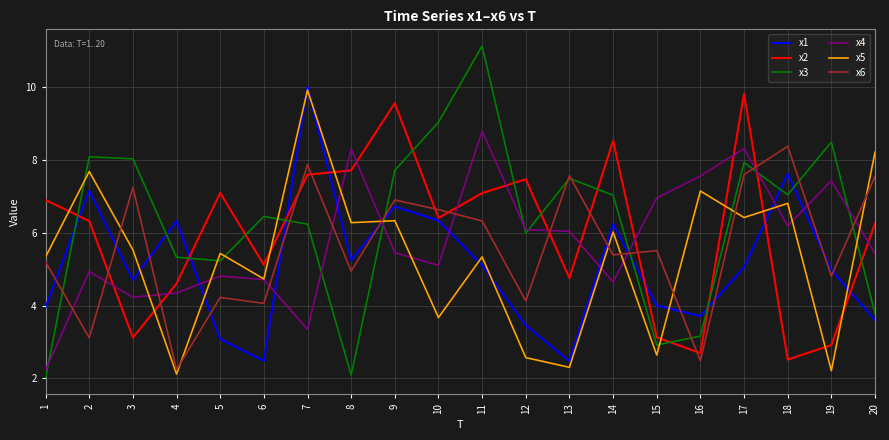

The x3 series shows 11.6 at 19. True or false?

False